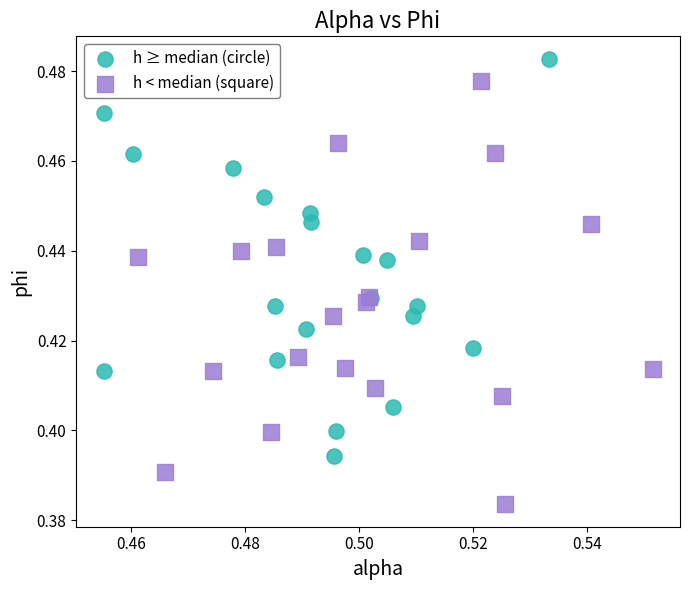

What are all the series names shown in the legend?

h ≥ median (circle), h < median (square)